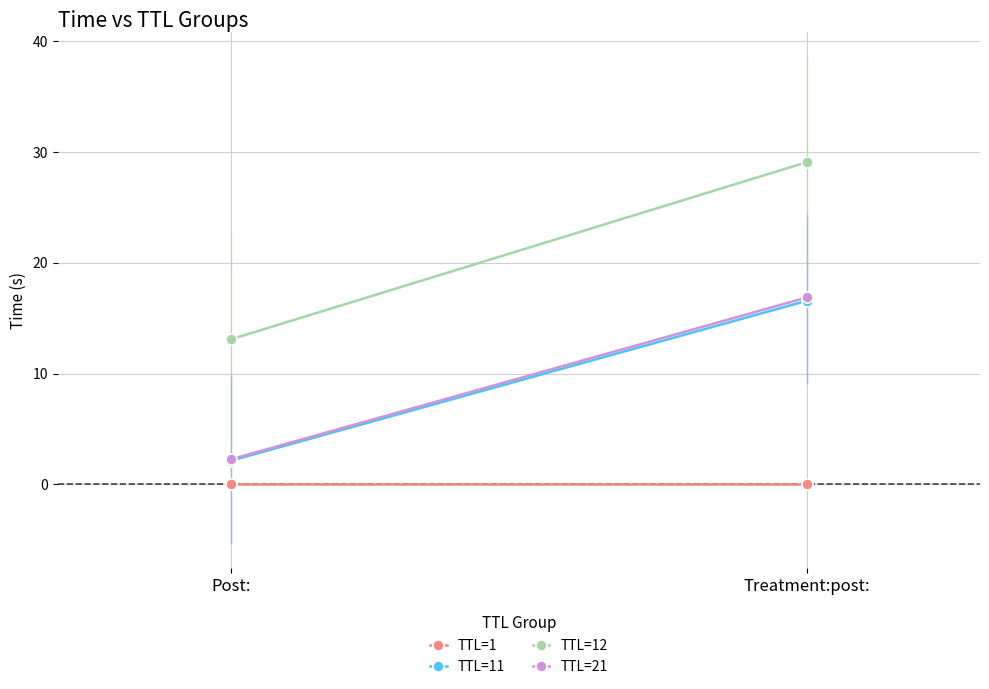

At which category does the chart reach its peak across all series?

Treatment:post: